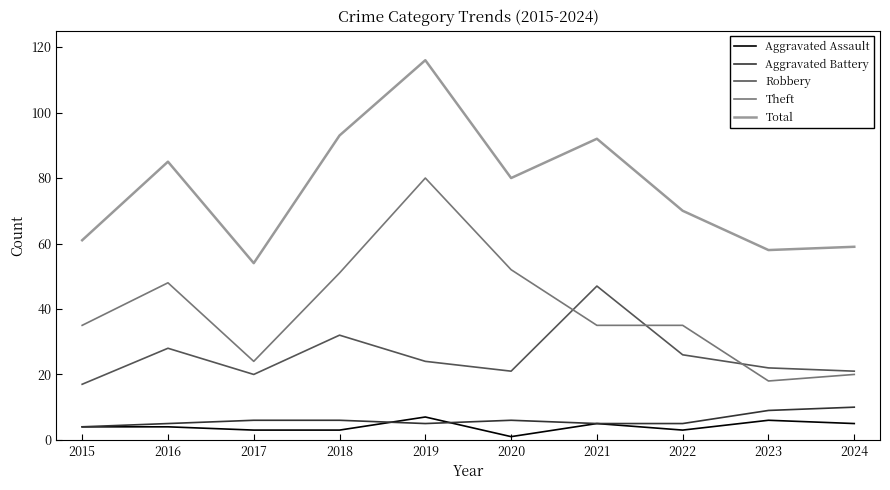

Reading left to right, extract all data points from this chart.

Aggravated Assault: 4	4	3	3	7	1	5	3	6	5
Aggravated Battery: 4	5	6	6	5	6	5	5	9	10
Robbery: 17	28	20	32	24	21	47	26	22	21
Theft: 35	48	24	51	80	52	35	35	18	20
Total: 61	85	54	93	116	80	92	70	58	59